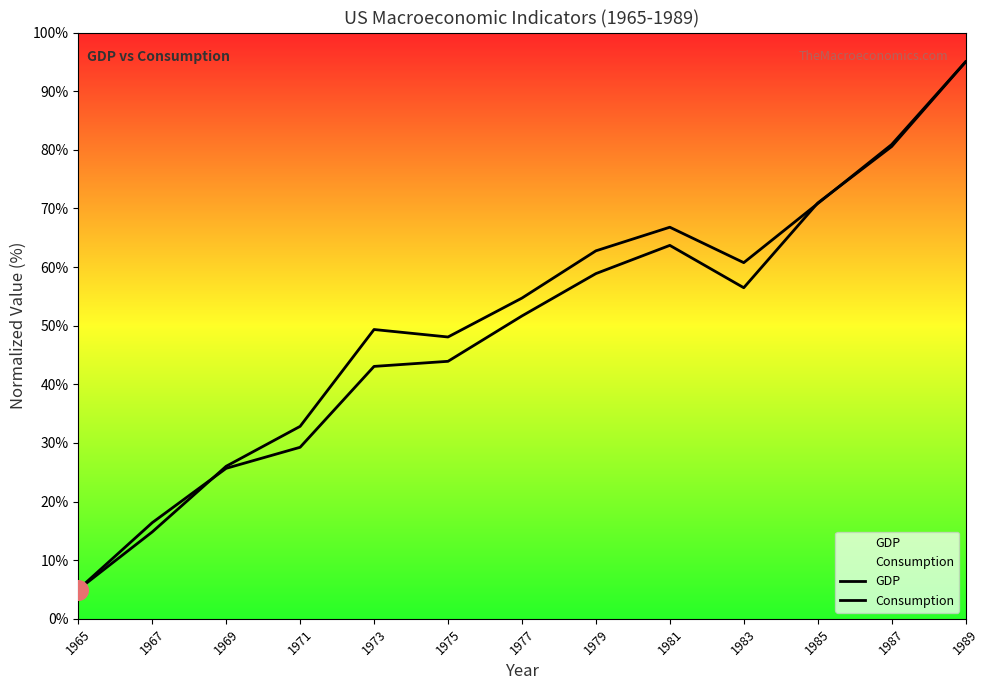

Which series has the largest total across all categories?

Consumption